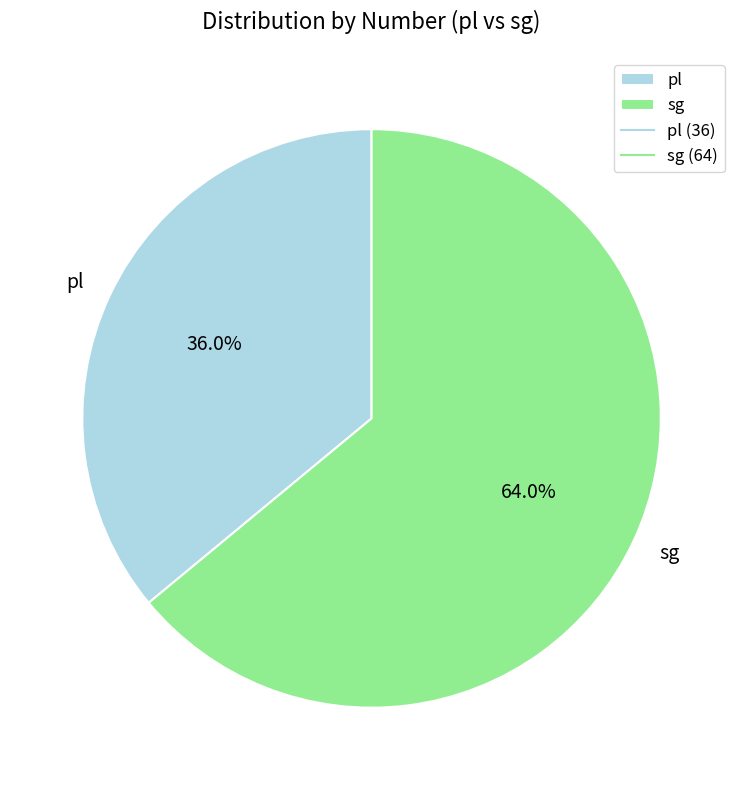

Which has a higher value, sg or pl?

sg